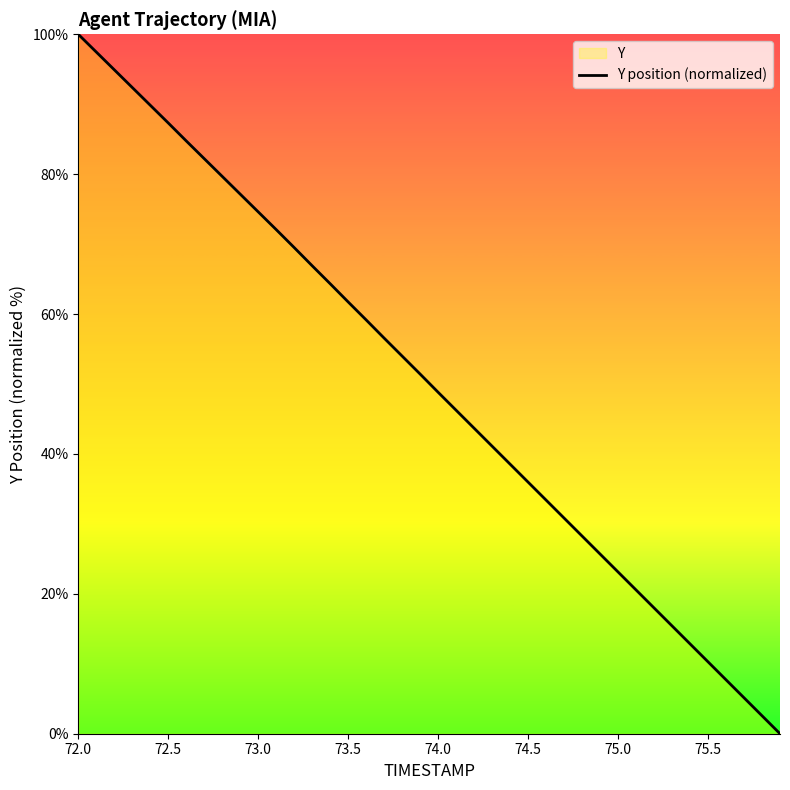

The value at 75.0 is 37.0. True or false?

False